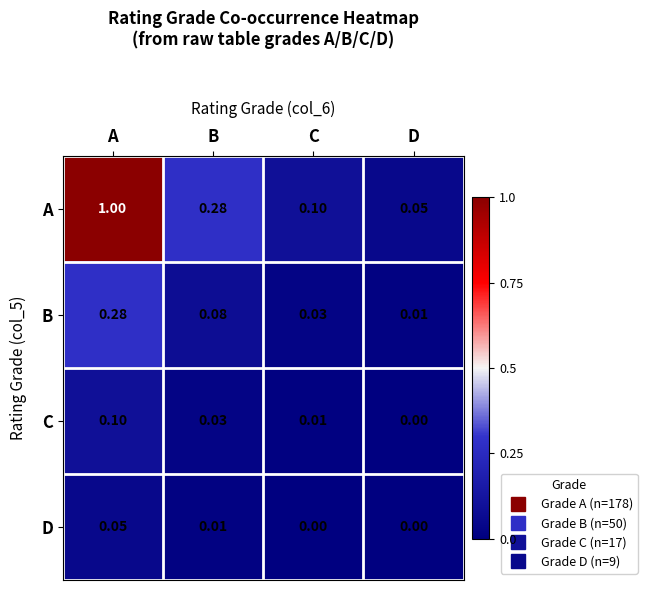

At which label is A closest to 0?

D